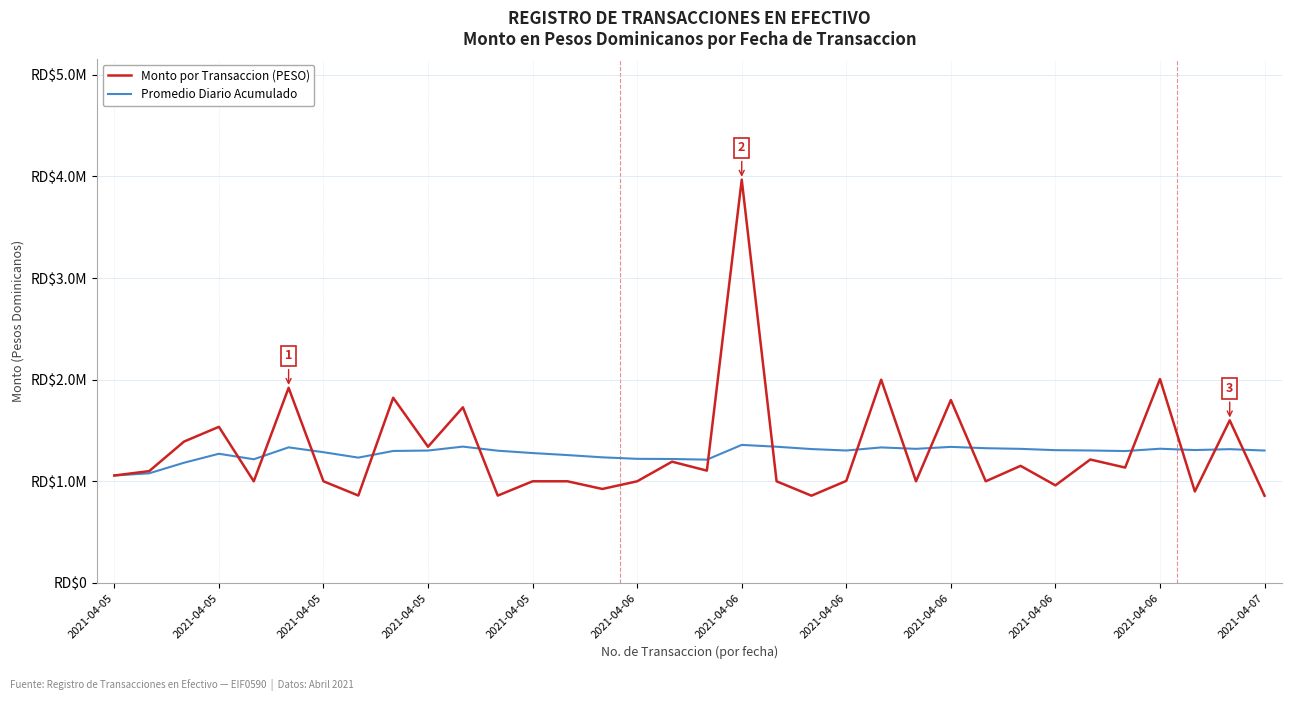

Which series has the widest spread of values?

Monto por Transaccion (PESO)